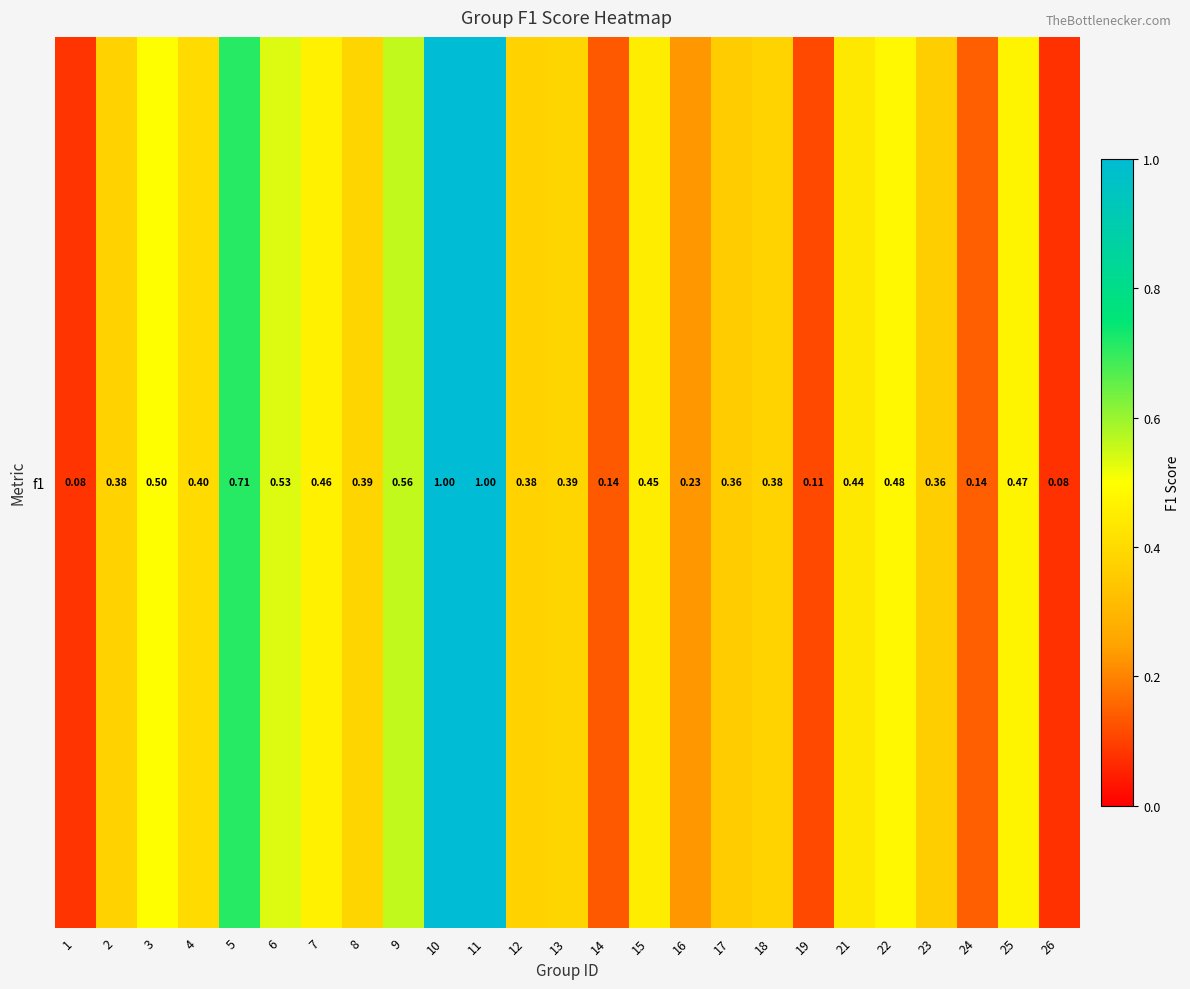

The value at 14 is 0.1. True or false?

True